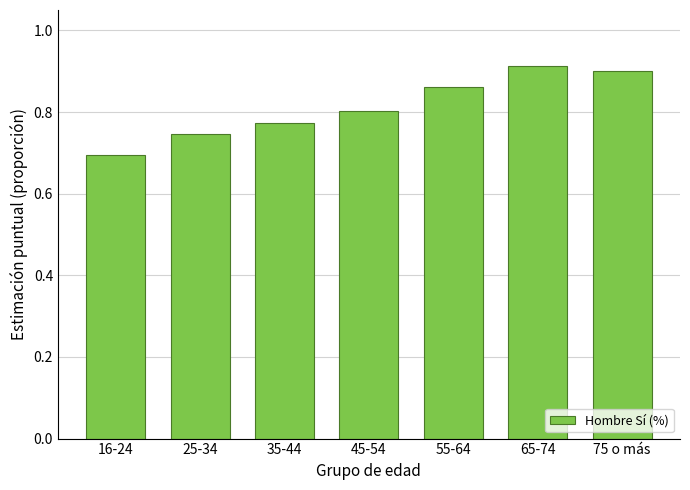

How many values are between 0 and 1?

7